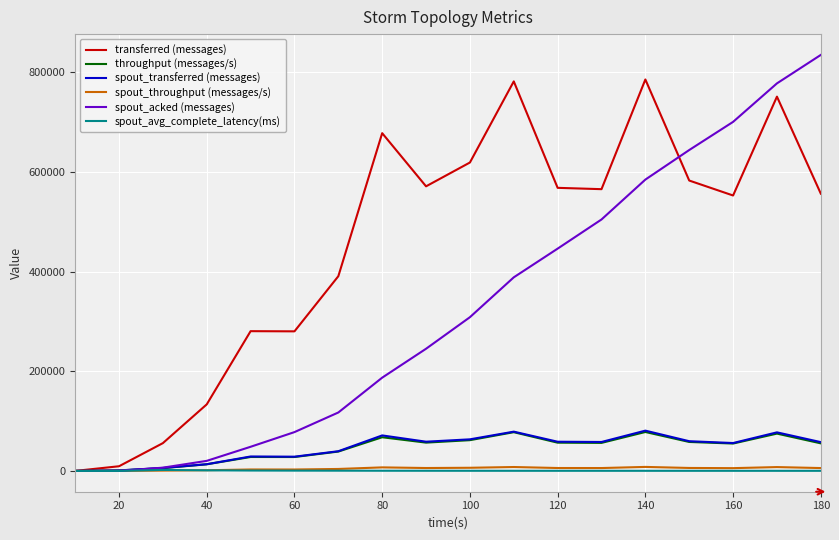

At how many categories does at least one series exceed 465997?

11